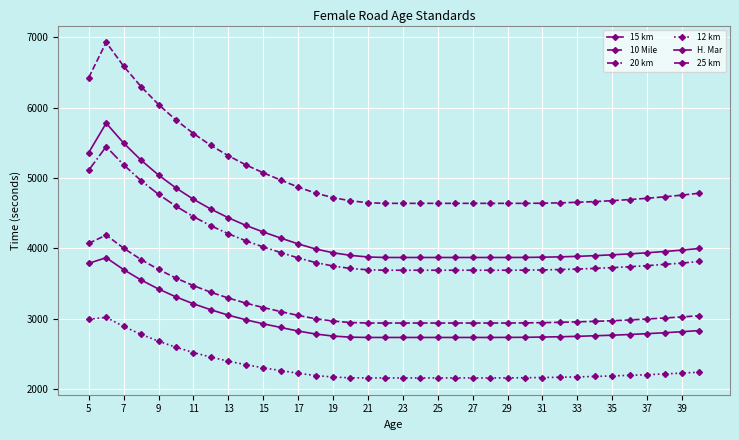

True or false: 20 km and H. Mar intersect in this chart.

False